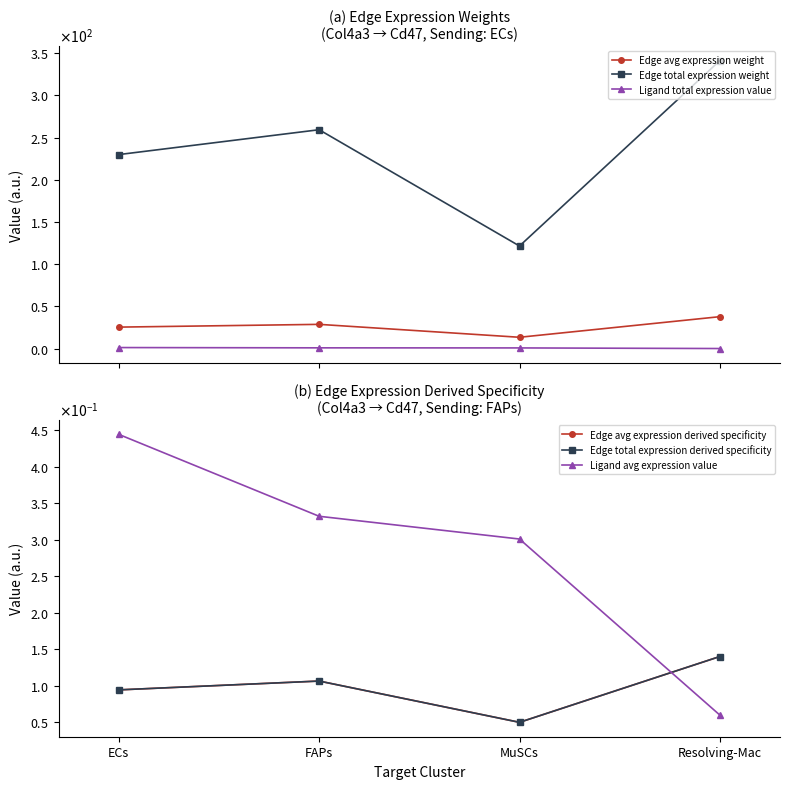

Reading left to right, list all the values displayed in this chart.

Edge avg expression weight: ECs=25.5	FAPs=28.8	MuSCs=13.5	Resolving-Mac=37.9
Edge total expression weight: ECs=229.8	FAPs=259.3	MuSCs=121.6	Resolving-Mac=341.1
Ligand total expression value: ECs=1.3	FAPs=1.0	MuSCs=0.9	Resolving-Mac=0.2
Edge avg expression derived specificity: ECs=0.1	FAPs=0.1	MuSCs=0.0	Resolving-Mac=0.1
Edge total expression derived specificity: ECs=0.1	FAPs=0.1	MuSCs=0.0	Resolving-Mac=0.1
Ligand avg expression value: ECs=0.4	FAPs=0.3	MuSCs=0.3	Resolving-Mac=0.1